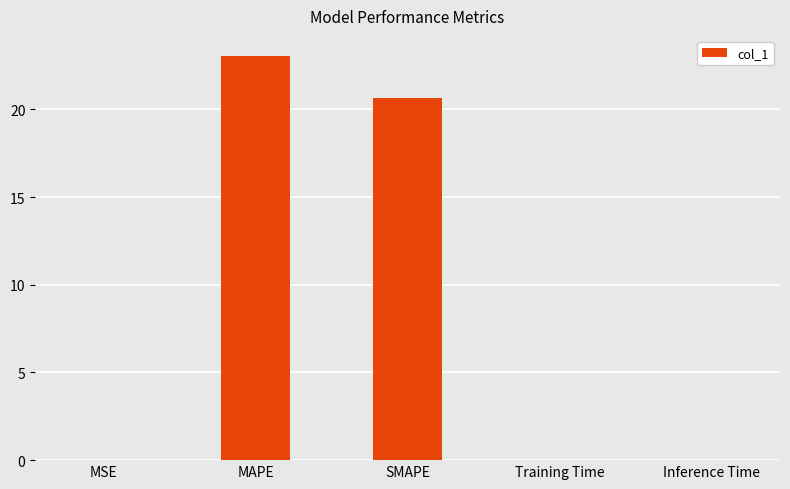

Where is the data nearest to the value 11?

SMAPE